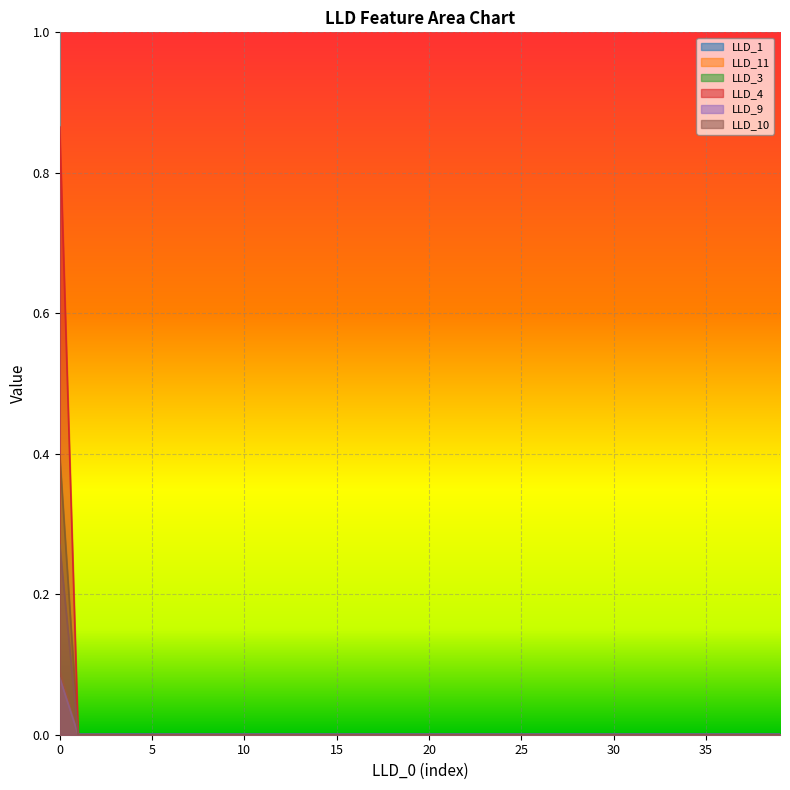

Reading left to right, transcribe all the data shown in this chart.

LLD_1: 0.0	0.0	0.0	0.0	0.0	0.0	0.0	0.0	0.0	0.0	0.0	0.0	0.0	0.0	0.0	0.0	0.0	0.0	0.0	0.0	0.0	0.0	0.0	0.0	0.0	0.0	0.0	0.0	0.0	0.0	0.0	0.0	0.0	0.0	0.0	0.0	0.0	0.0	0.0	0.0
LLD_11: 0.1	0.0	0.0	0.0	0.0	0.0	0.0	0.0	0.0	0.0	0.0	0.0	0.0	0.0	0.0	0.0	0.0	0.0	0.0	0.0	0.0	0.0	0.0	0.0	0.0	0.0	0.0	0.0	0.0	0.0	0.0	0.0	0.0	0.0	0.0	0.0	0.0	0.0	0.0	0.0
LLD_3: 0.9	0.0	0.0	0.0	0.0	0.0	0.0	0.0	0.0	0.0	0.0	0.0	0.0	0.0	0.0	0.0	0.0	0.0	0.0	0.0	0.0	0.0	0.0	0.0	0.0	0.0	0.0	0.0	0.0	0.0	0.0	0.0	0.0	0.0	0.0	0.0	0.0	0.0	0.0	0.0
LLD_4: 0.4	0.0	0.0	0.0	0.0	0.0	0.0	0.0	0.0	0.0	0.0	0.0	0.0	0.0	0.0	0.0	0.0	0.0	0.0	0.0	0.0	0.0	0.0	0.0	0.0	0.0	0.0	0.0	0.0	0.0	0.0	0.0	0.0	0.0	0.0	0.0	0.0	0.0	0.0	0.0
LLD_9: 0.1	0.0	0.0	0.0	0.0	0.0	0.0	0.0	0.0	0.0	0.0	0.0	0.0	0.0	0.0	0.0	0.0	0.0	0.0	0.0	0.0	0.0	0.0	0.0	0.0	0.0	0.0	0.0	0.0	0.0	0.0	0.0	0.0	0.0	0.0	0.0	0.0	0.0	0.0	0.0
LLD_10: 0.3	0.0	0.0	0.0	0.0	0.0	0.0	0.0	0.0	0.0	0.0	0.0	0.0	0.0	0.0	0.0	0.0	0.0	0.0	0.0	0.0	0.0	0.0	0.0	0.0	0.0	0.0	0.0	0.0	0.0	0.0	0.0	0.0	0.0	0.0	0.0	0.0	0.0	0.0	0.0